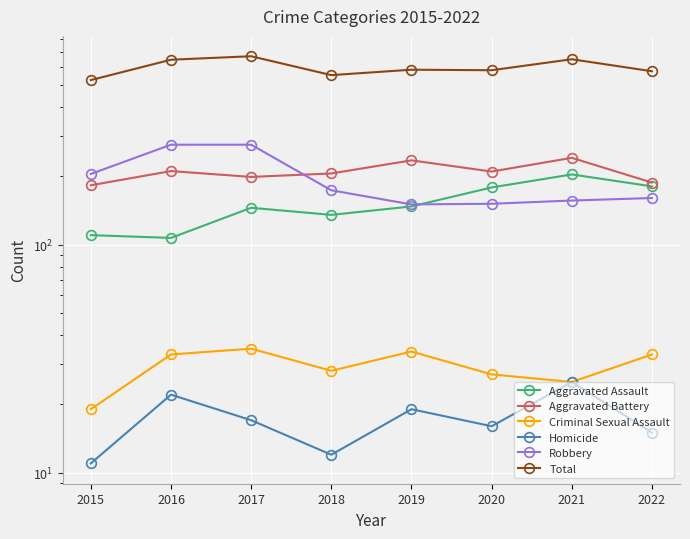

Where is Aggravated Battery nearest to the value 211?

2016